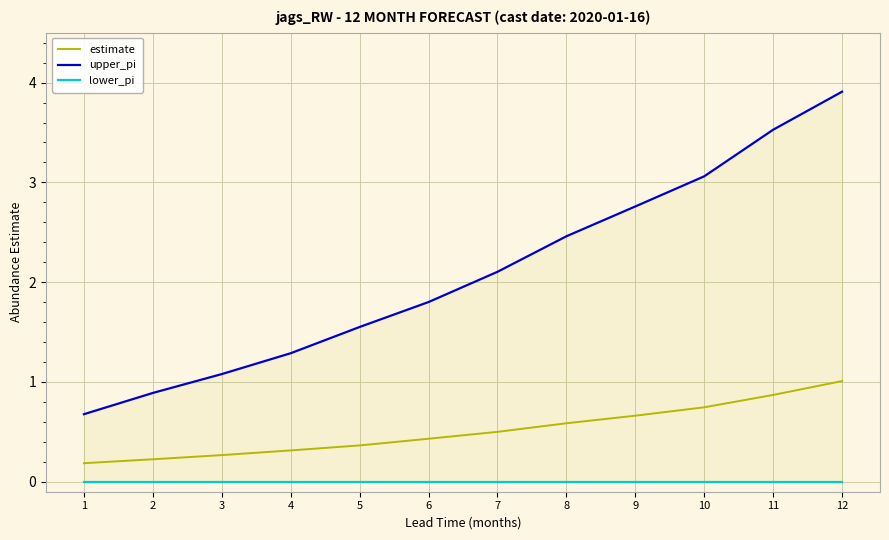

What is the total value across all series at 2?

1.1